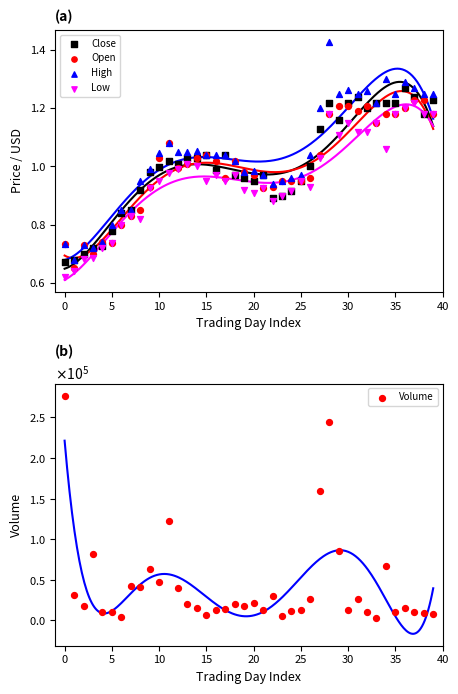

Which series contains the highest Y value?

Volume